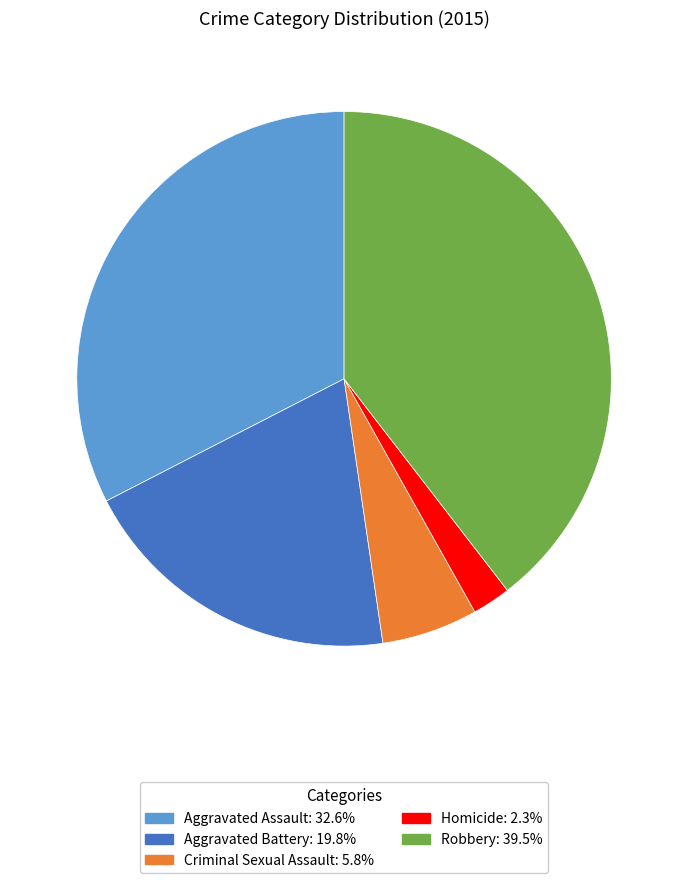

What is the largest slice in the pie chart?

Robbery